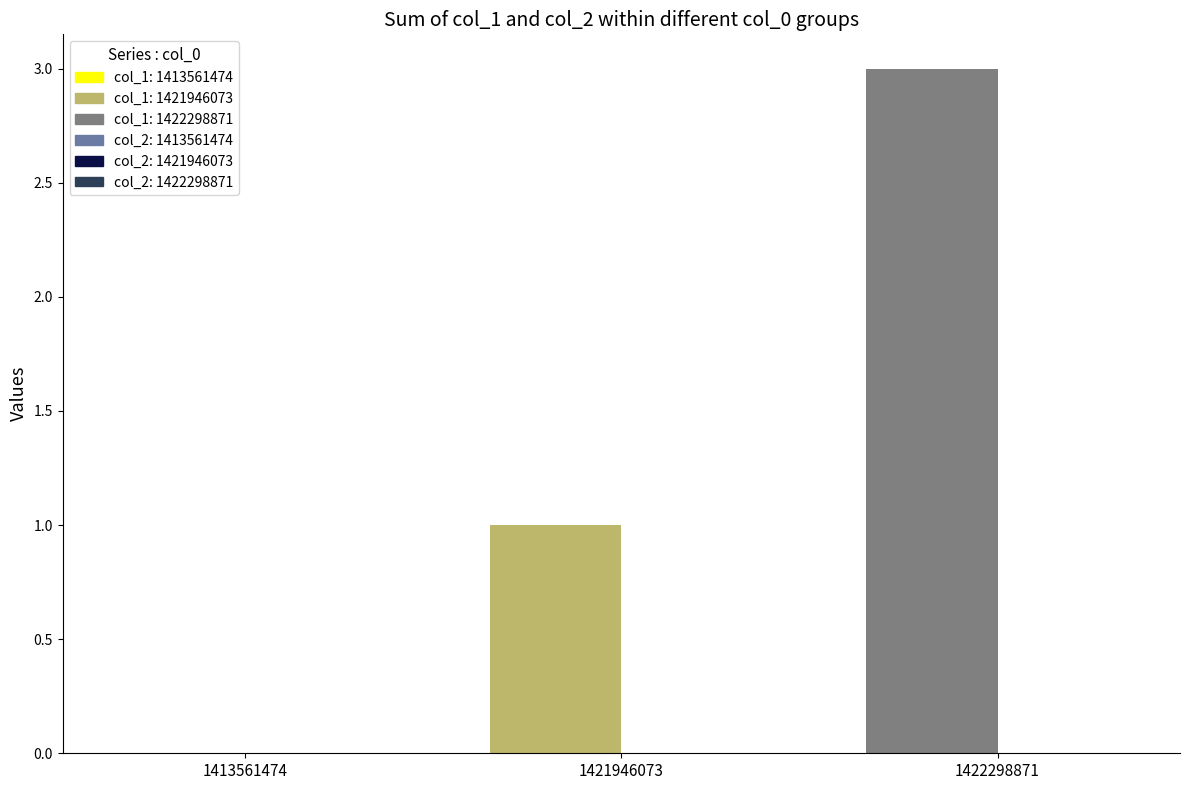

Where does the col_1 series first go above 1?

1422298871